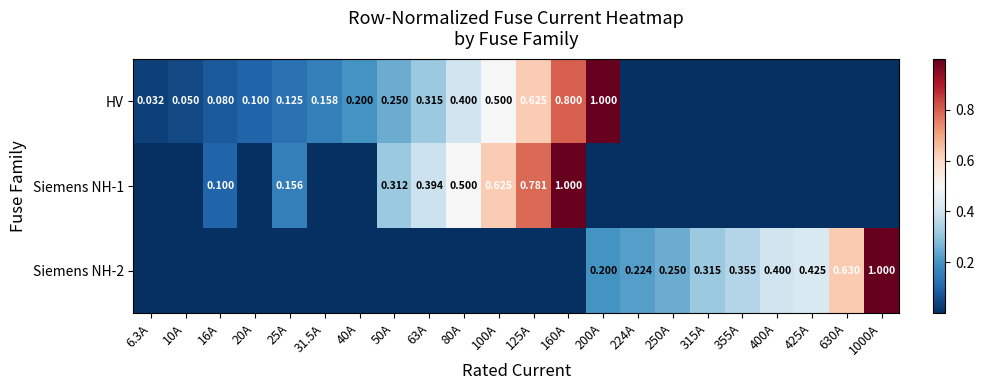

Count the number of data series in this chart.

3